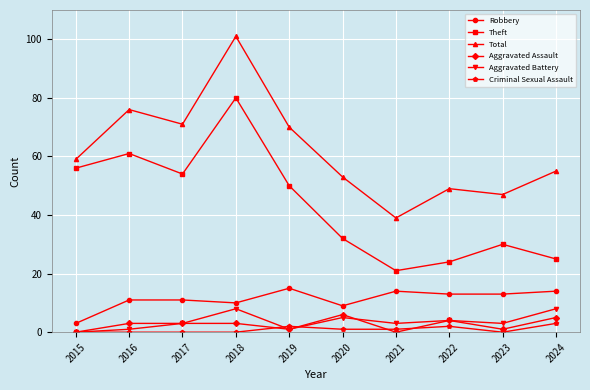

What is the maximum value for Robbery?

15